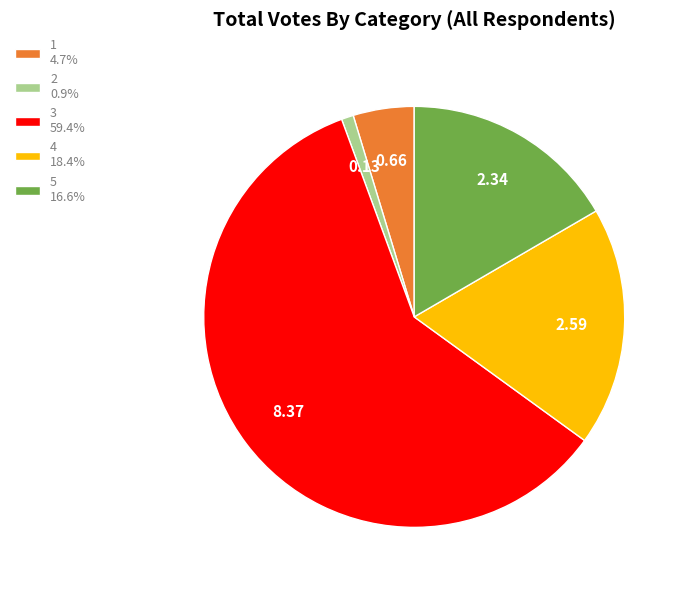

Is there any slice that represents more than half of the pie?

Yes